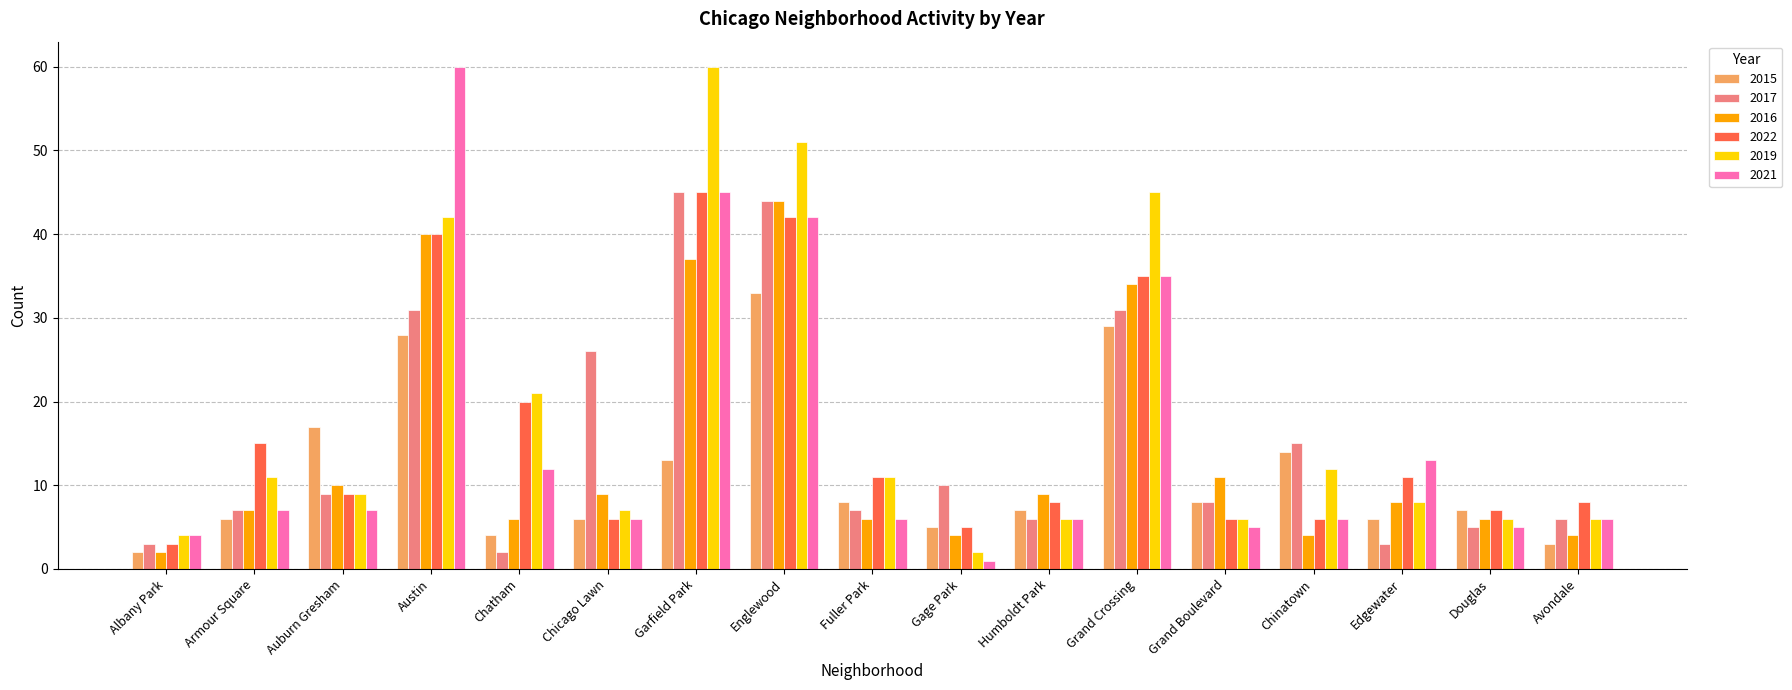

What is the average value of the 2019 series?

18